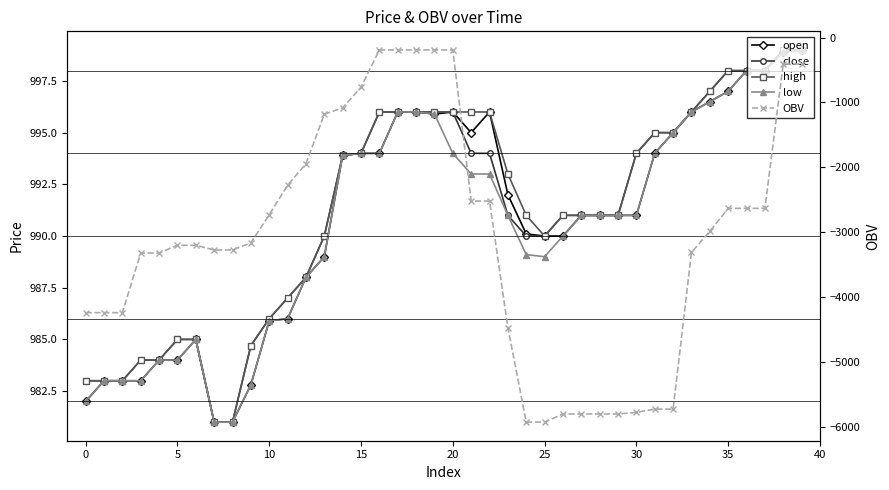

Is the value of high at 11 greater than the value of close at 15?

Yes